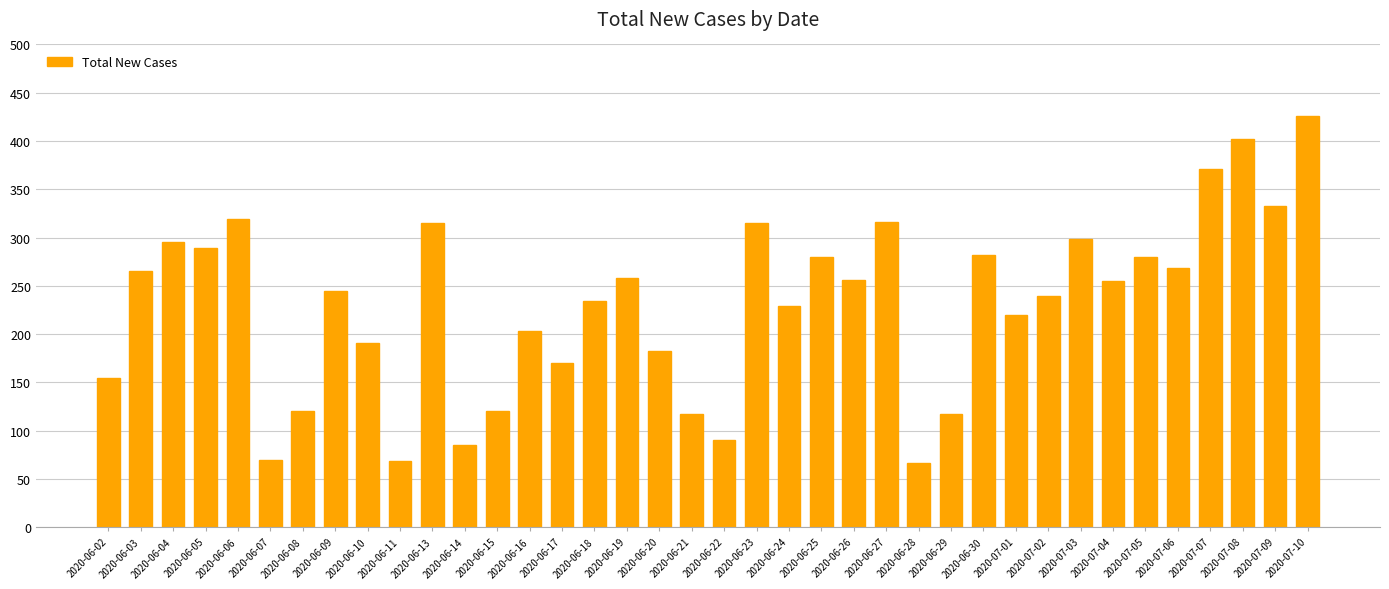

Approximately how many times larger is the value at 2020-06-22 compared to 2020-06-09?

0.4